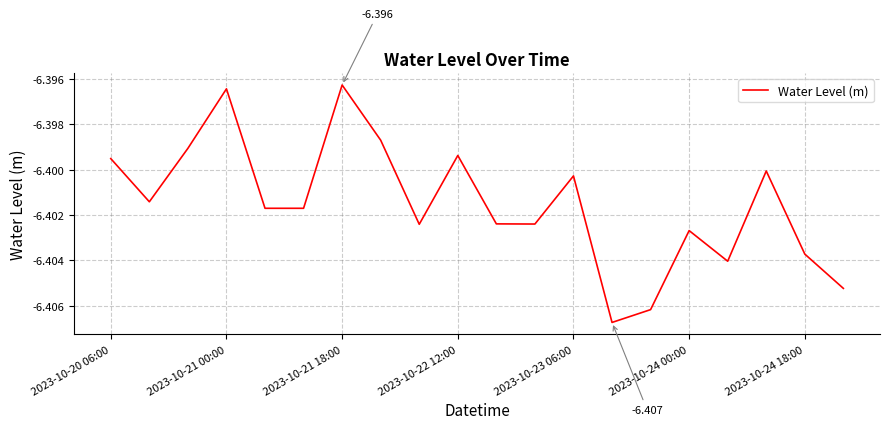

Does the chart have visible grid lines?

Yes